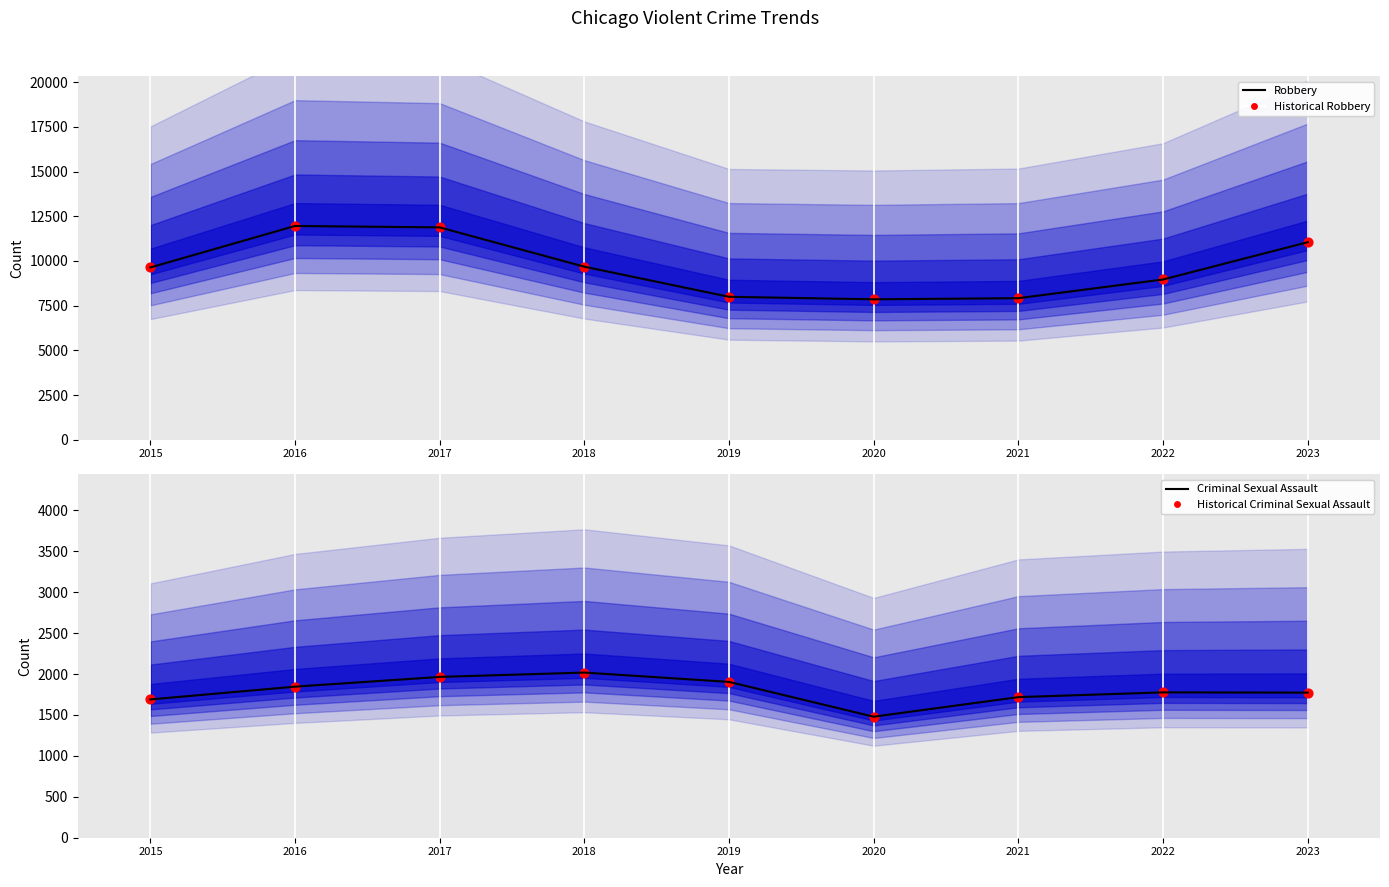

Which series has the largest total across all categories?

Robbery (trend)